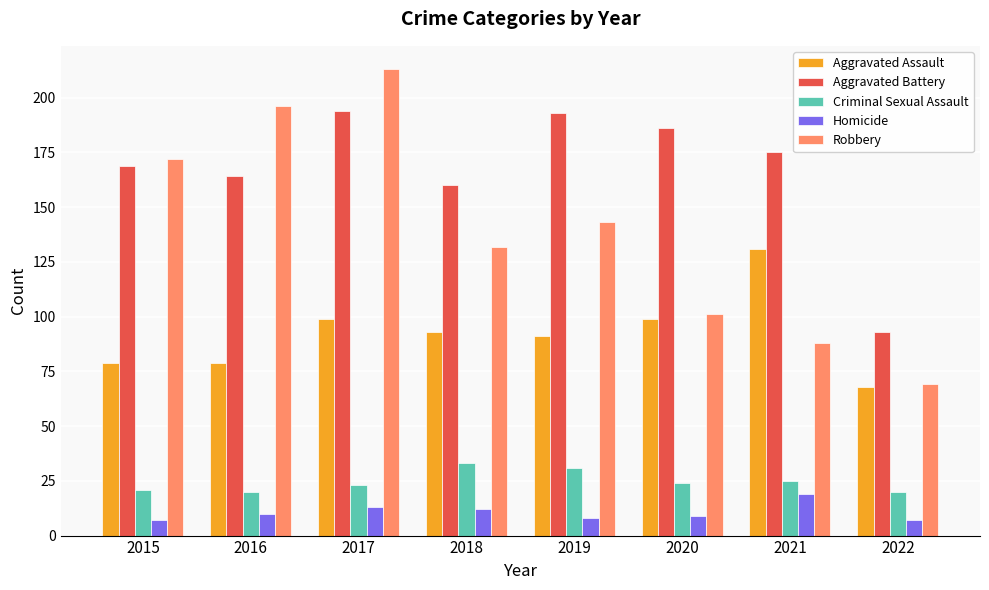

What is the maximum value shown in the chart?

213